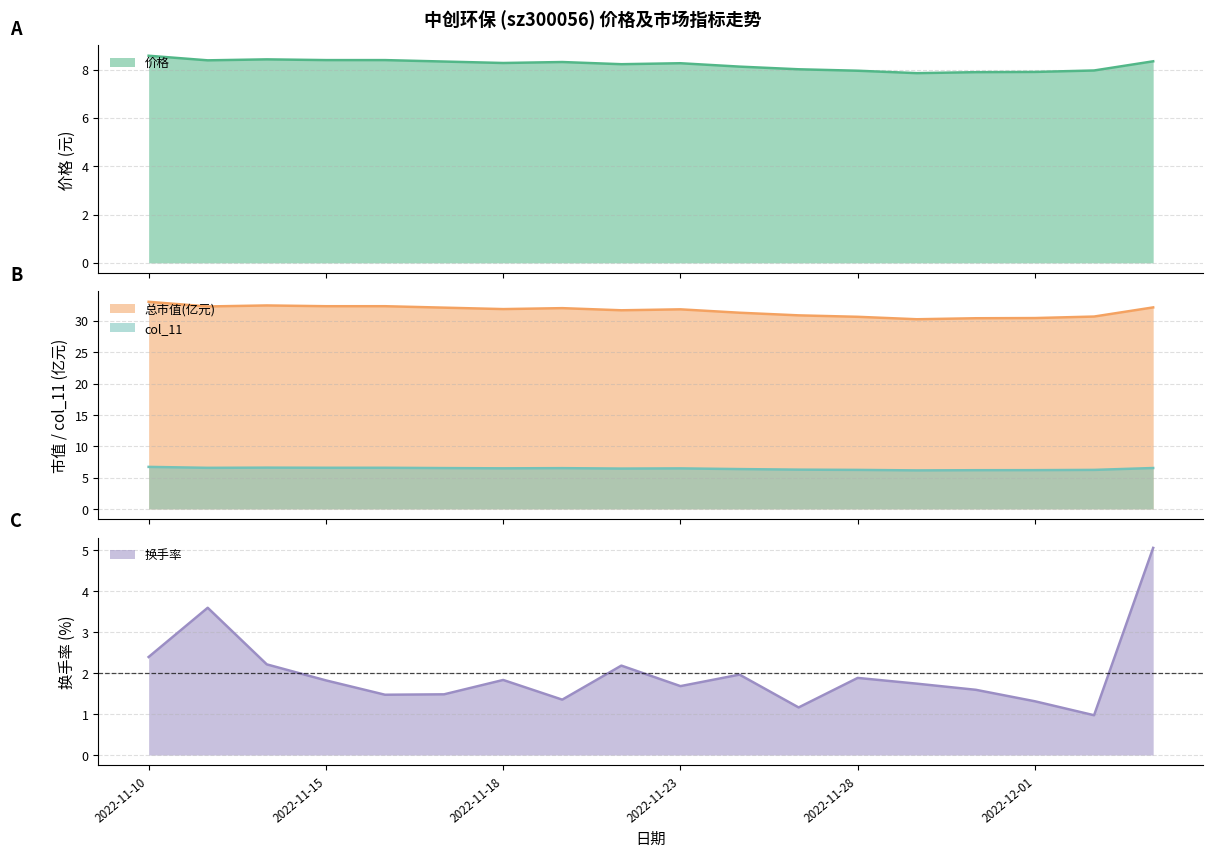

At which category is the sum across all series the highest?

2022-12-05